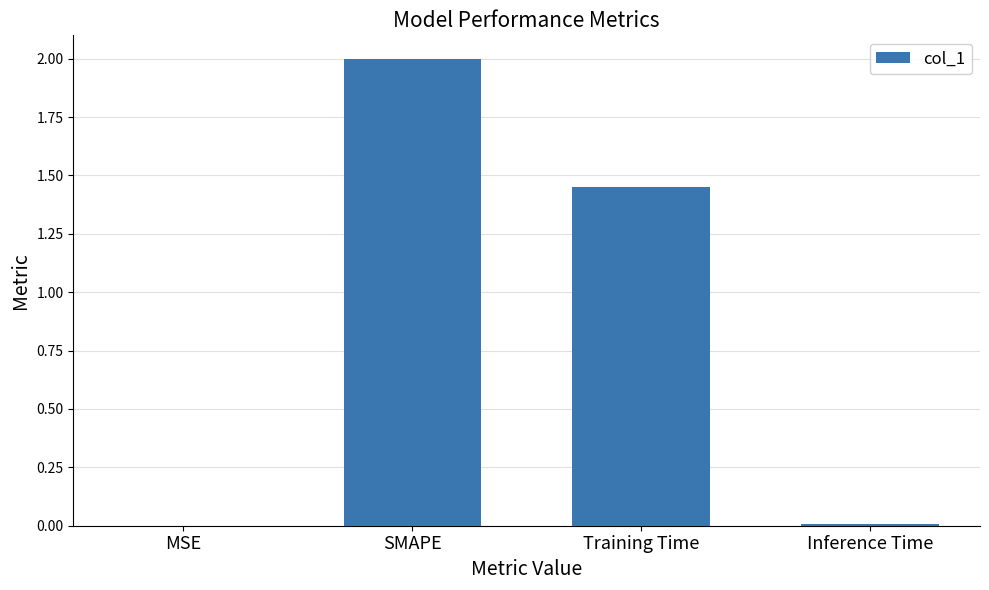

How many series are shown in this chart?

1